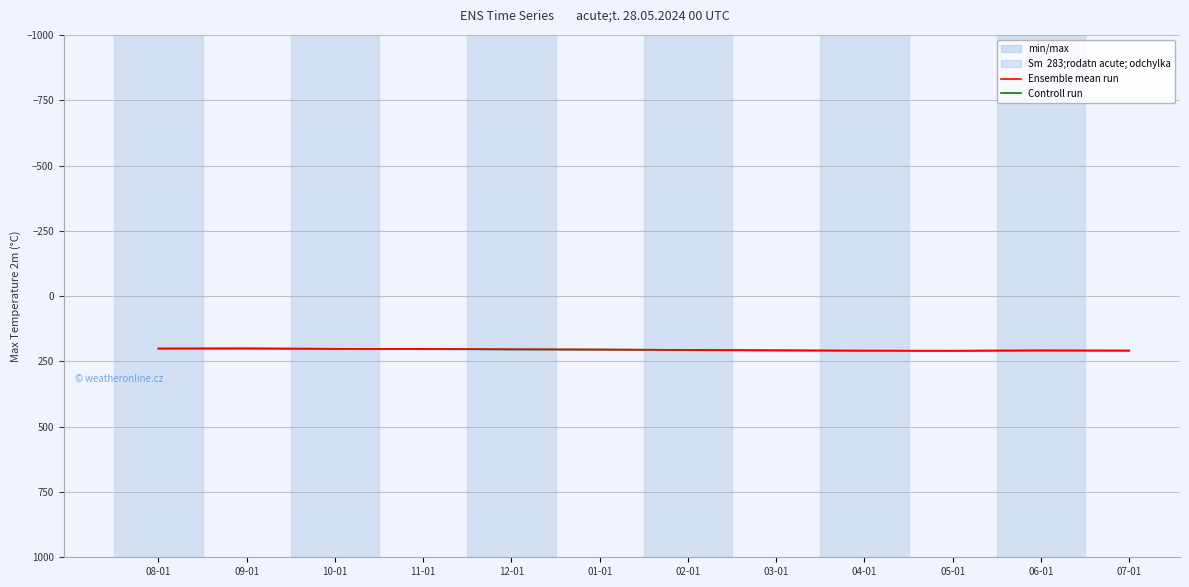

True or false: Controll run and Ensemble mean run intersect in this chart.

False